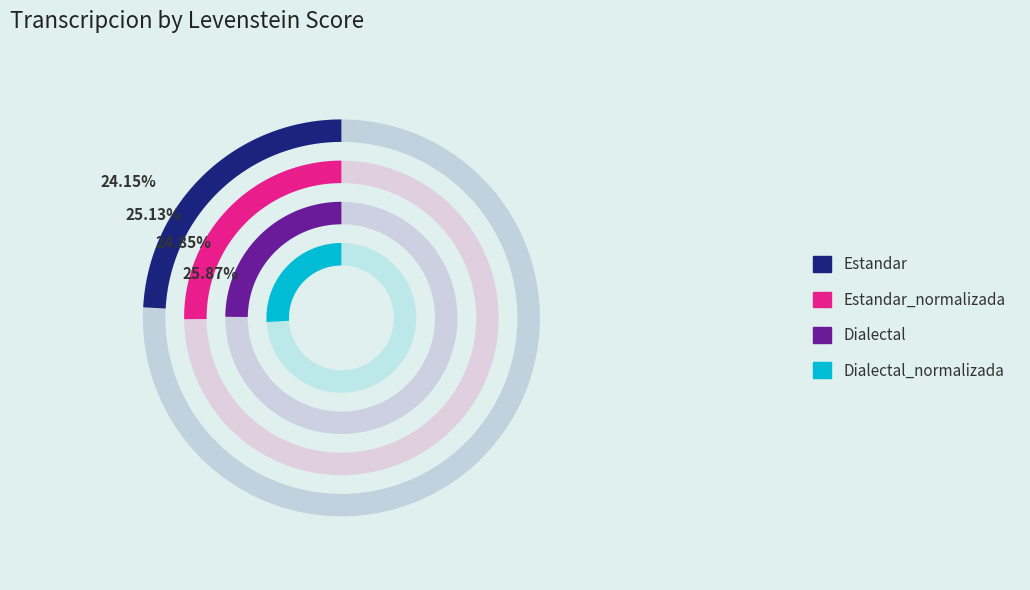

What percentage is NOT represented by Dialectal_normalizada?

74.1%